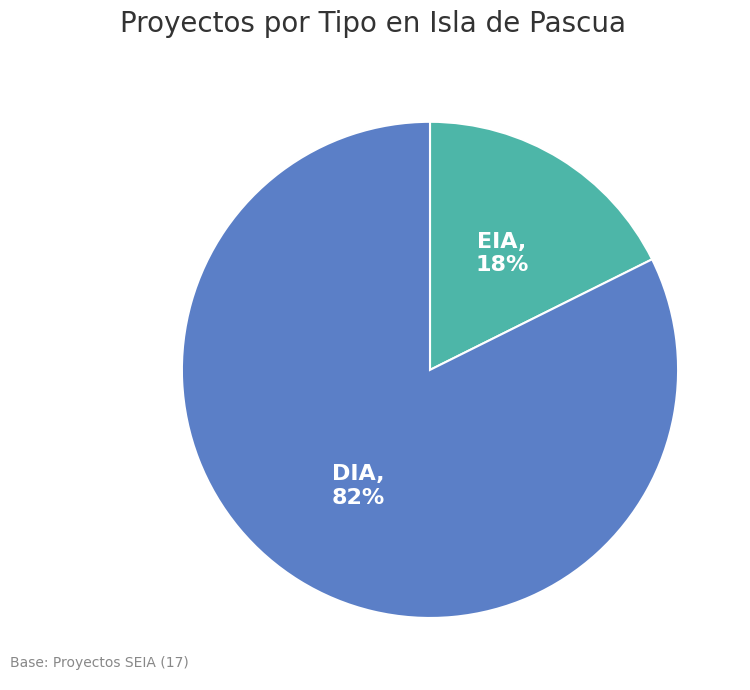

To the nearest percent, what is the combined percentage of DIA and EIA?

100%